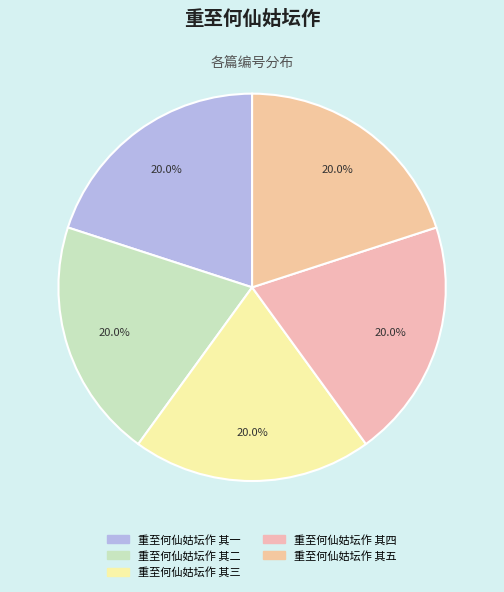

The 重至何仙姑坛作 其四 slice represents 20% of the pie. True or false?

True